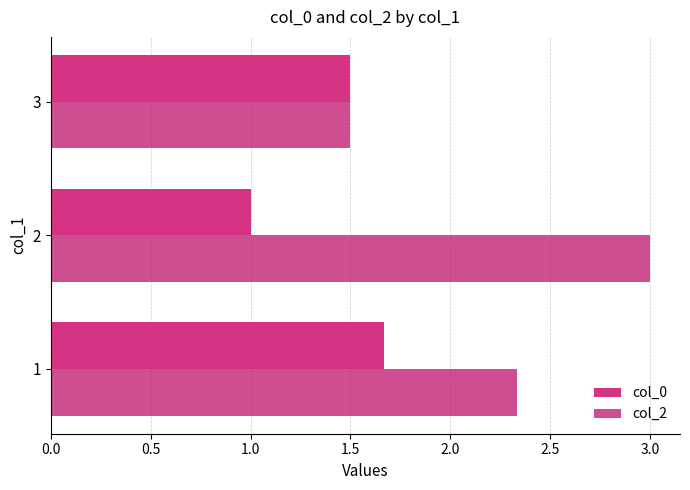

What are all the series names shown in the legend?

col_0, col_2